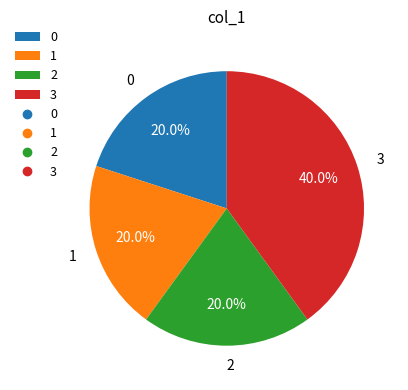

To the nearest percent, what portion does 0 represent?

20%